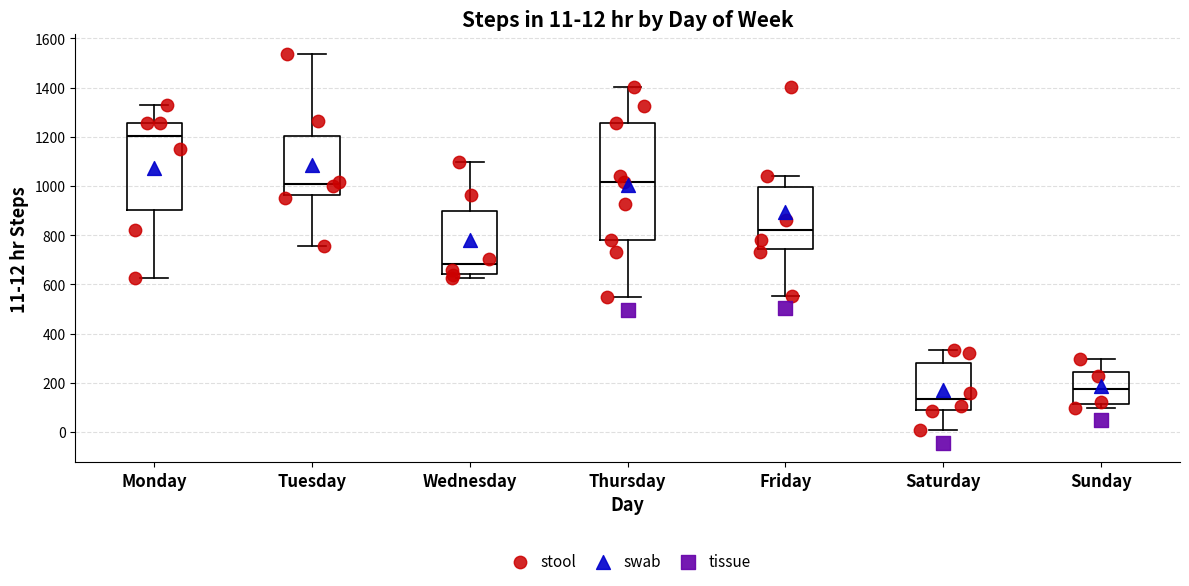

Which box has the lowest median line?

Saturday